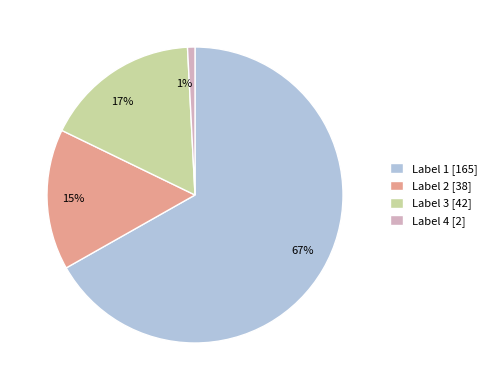

How many slices are in this pie chart?

4